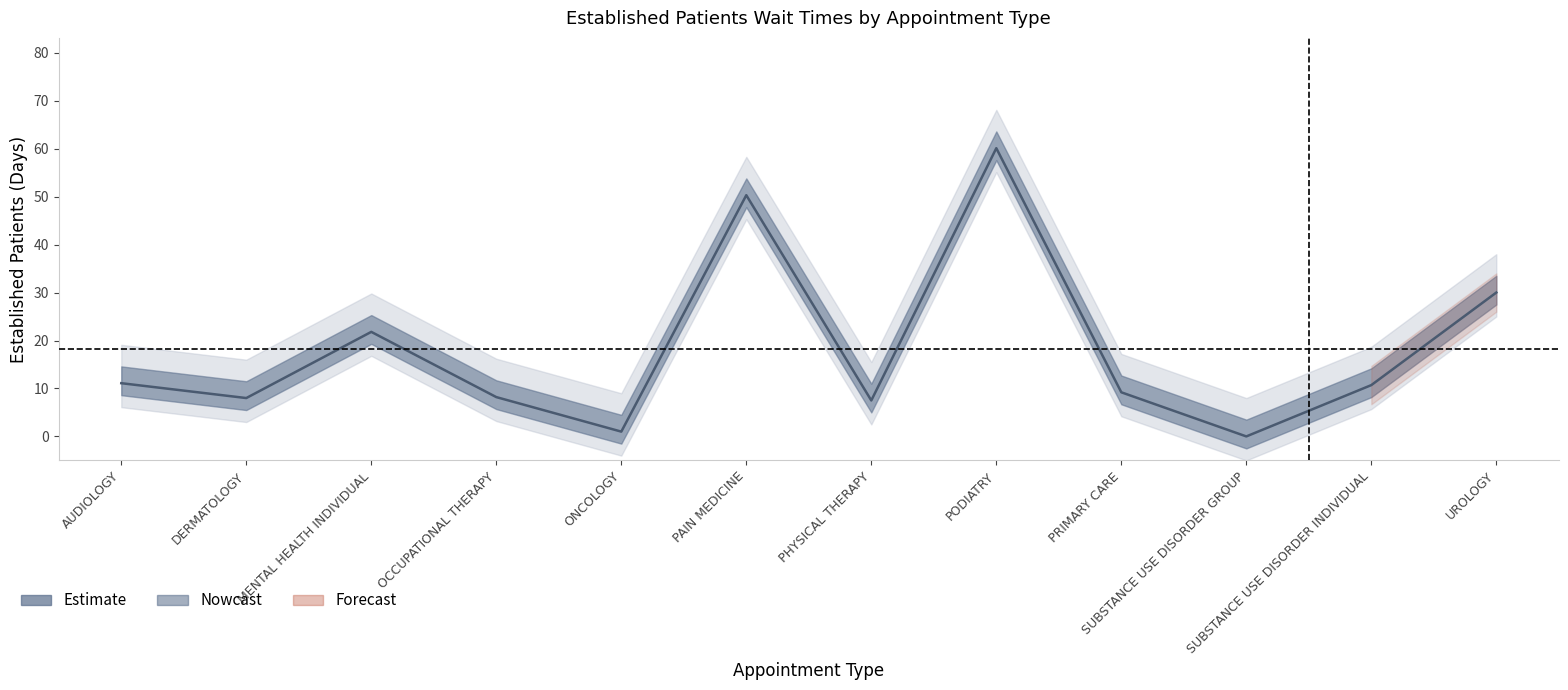

Reading left to right, what are all the values shown in this chart?

AUDIOLOGY=11.1	DERMATOLOGY=8.0	MENTAL HEALTH INDIVIDUAL=21.8	OCCUPATIONAL THERAPY=8.2	ONCOLOGY=1.0	PAIN MEDICINE=50.3	PHYSICAL THERAPY=7.5	PODIATRY=60.1	PRIMARY CARE=9.2	SUBSTANCE USE DISORDER GROUP=0.0	SUBSTANCE USE DISORDER INDIVIDUAL=10.7	UROLOGY=30.0